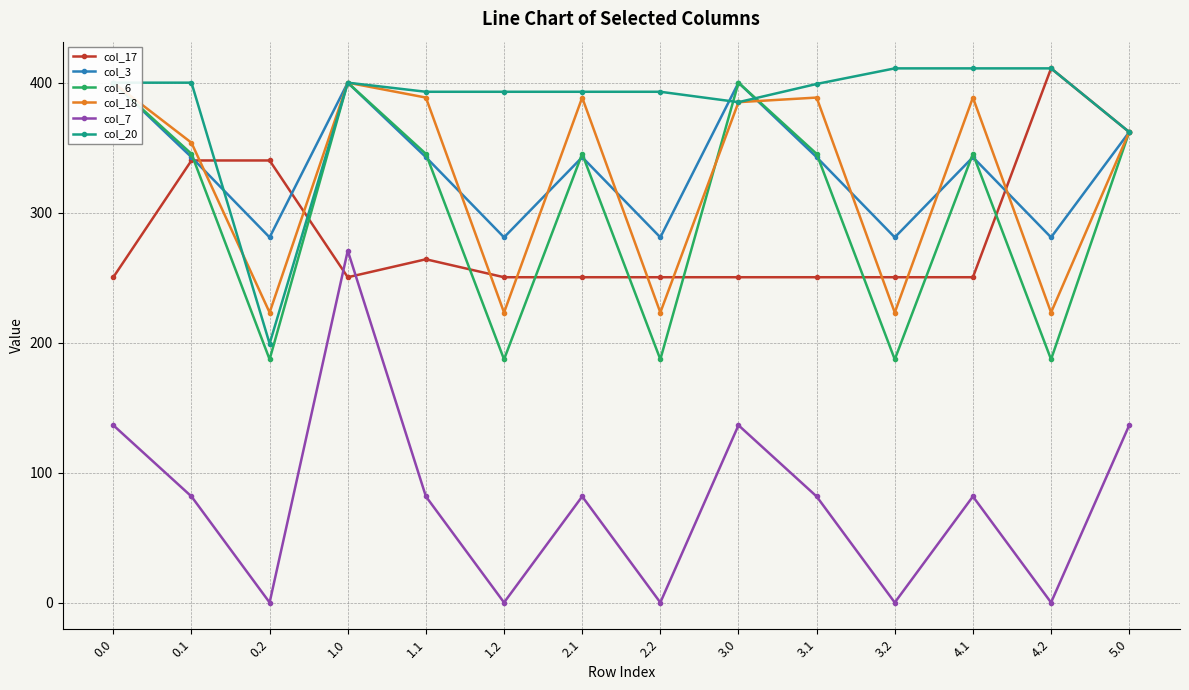

How many series are shown in this chart?

6